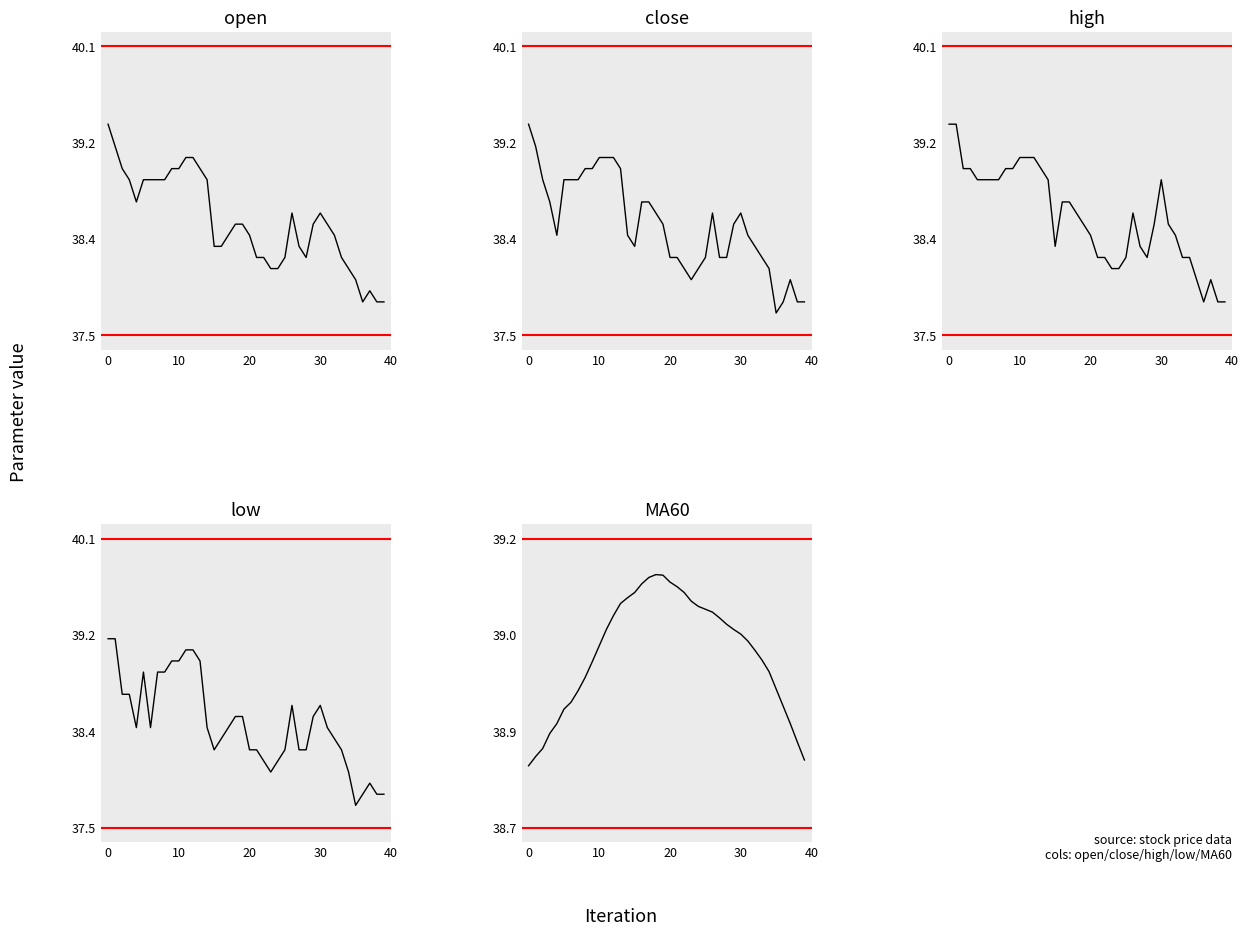

How many interior local peaks does the high series have?

3